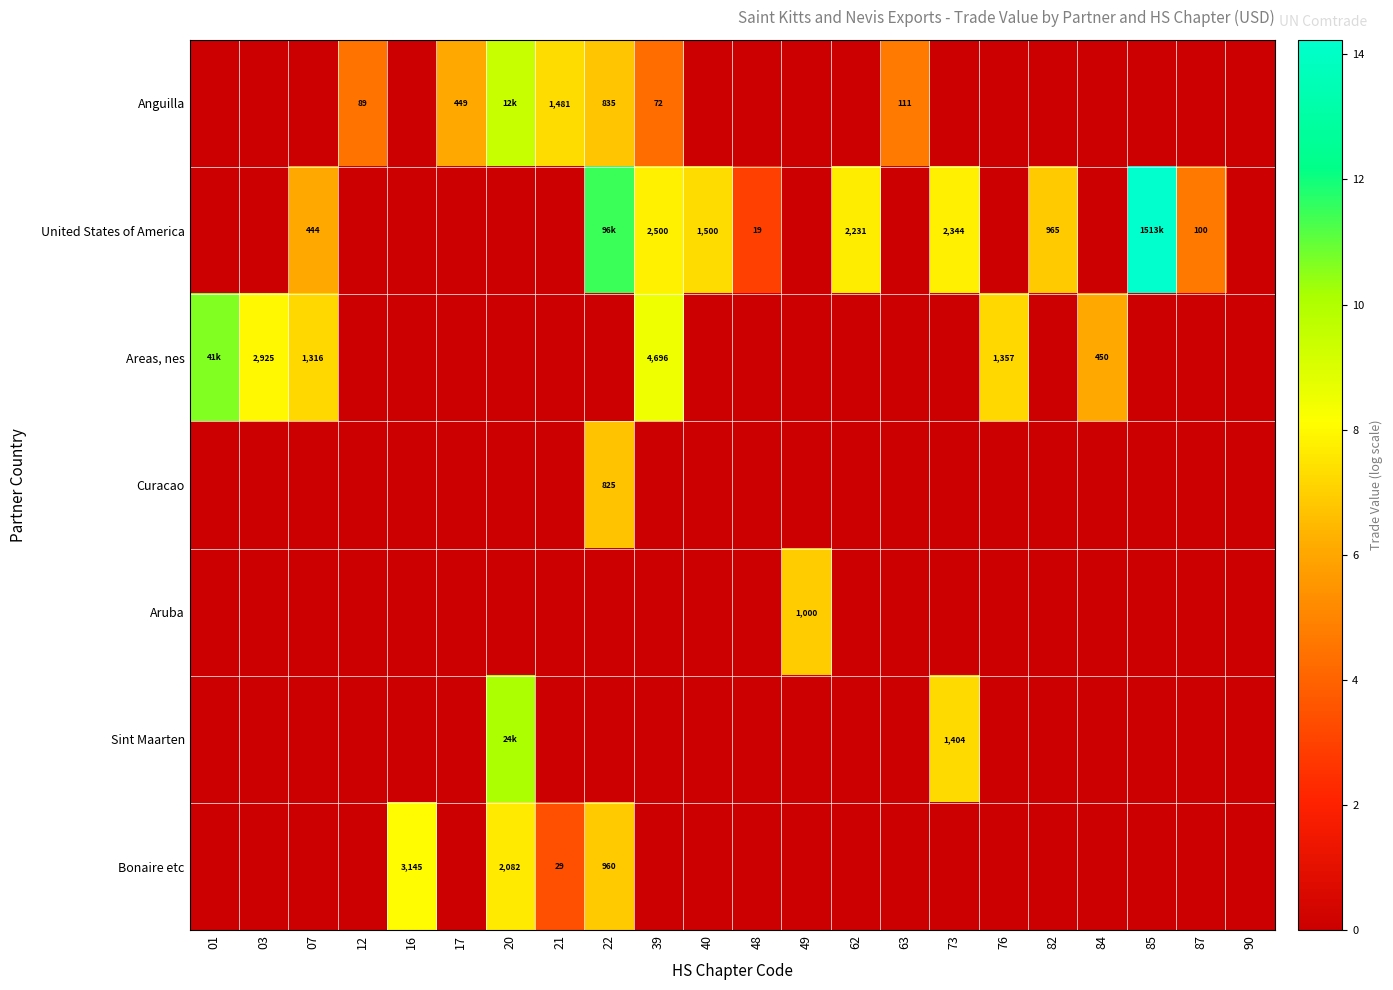

At which category does the chart reach its peak across all series?

85